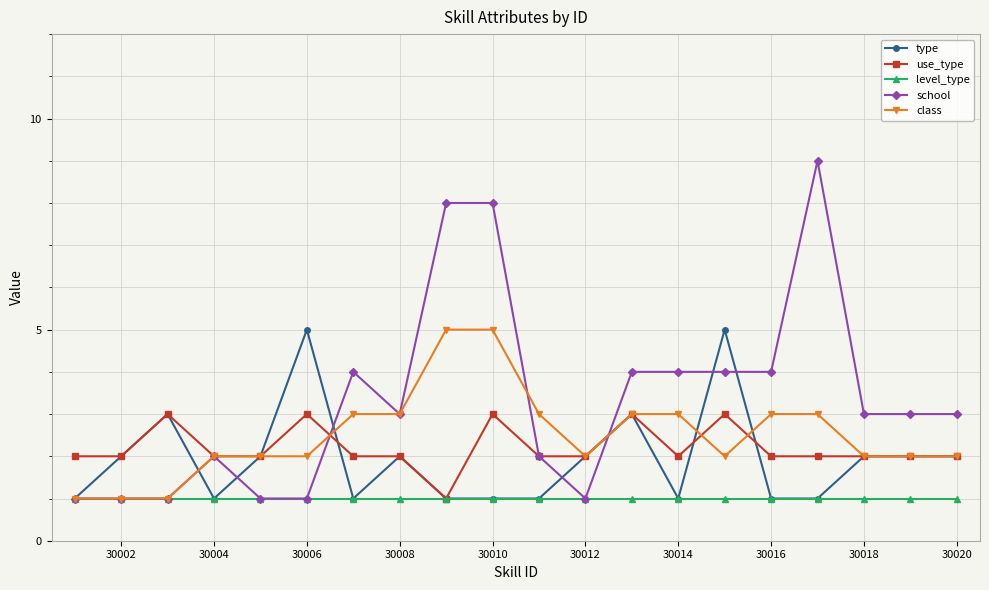

True or false: school has more than 0 interior local peaks.

True